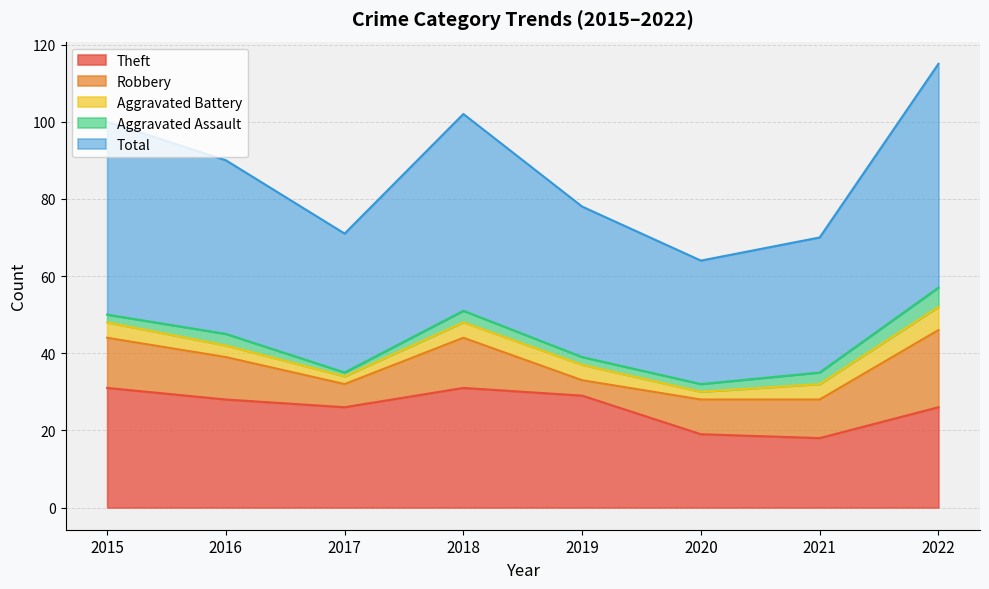

Which series has the widest spread of values?

Total